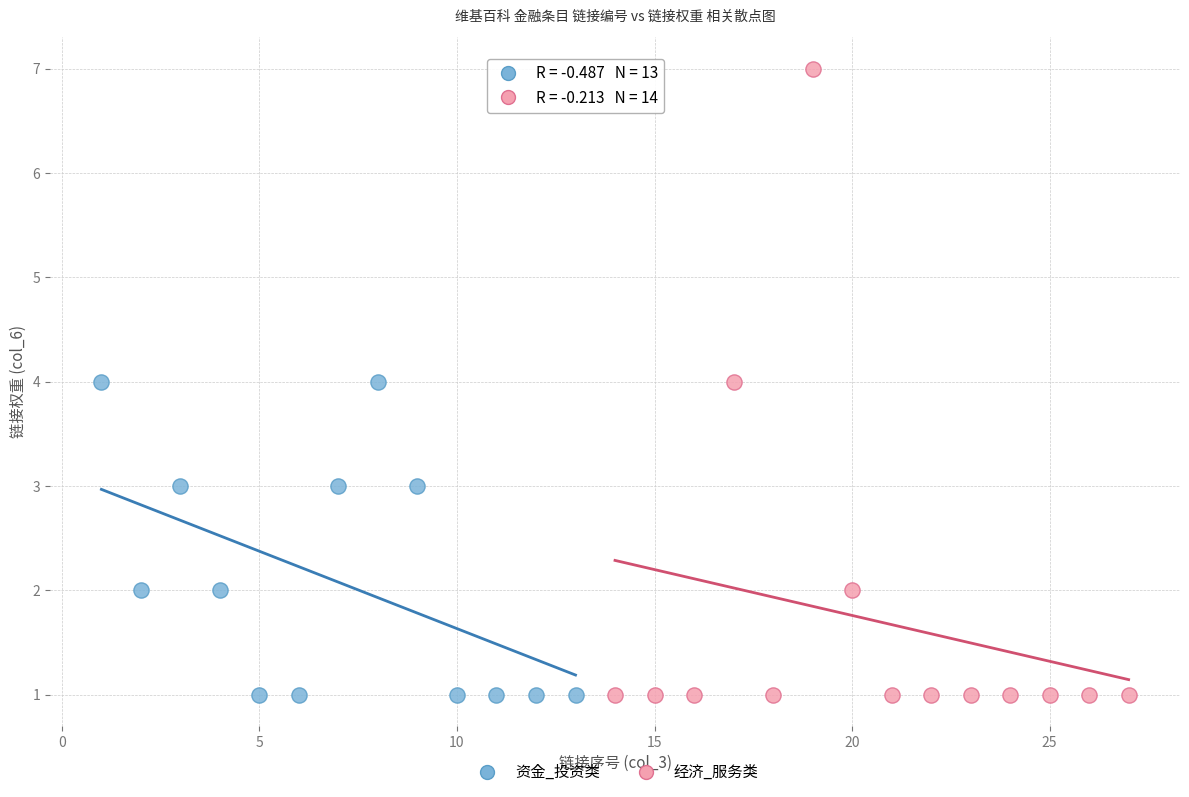

Which series has the widest spread of Y values?

经济_服务类